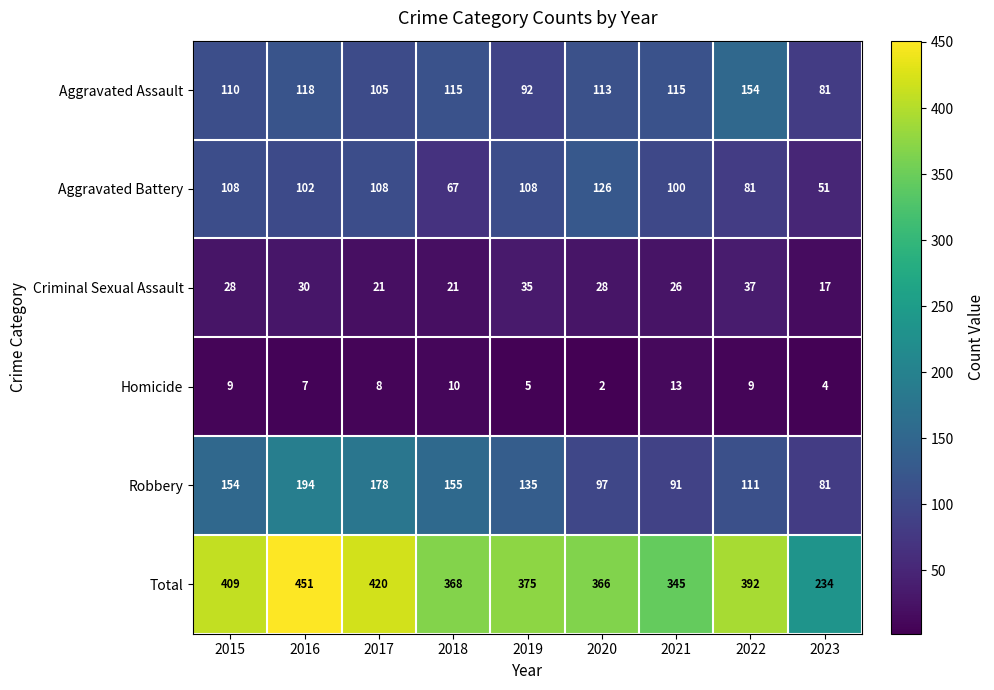

What is the difference between the highest and lowest values at 2023?

230